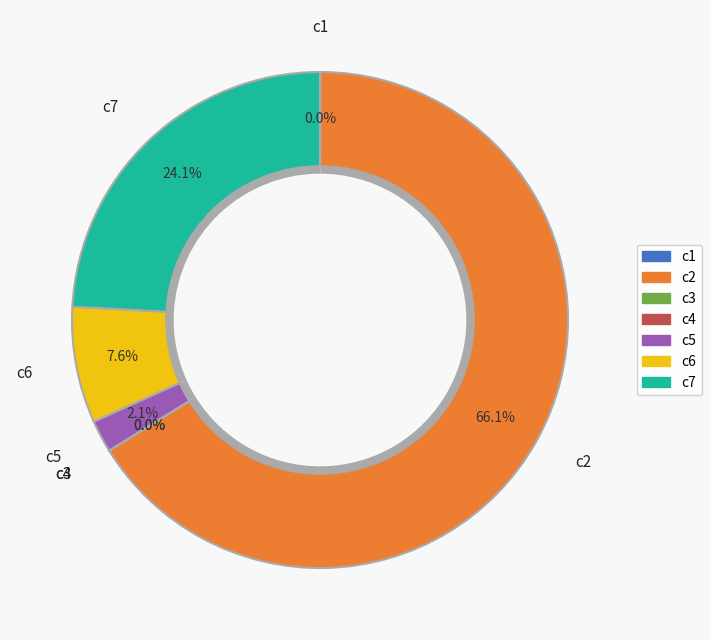

What is the largest slice in the pie chart?

c2